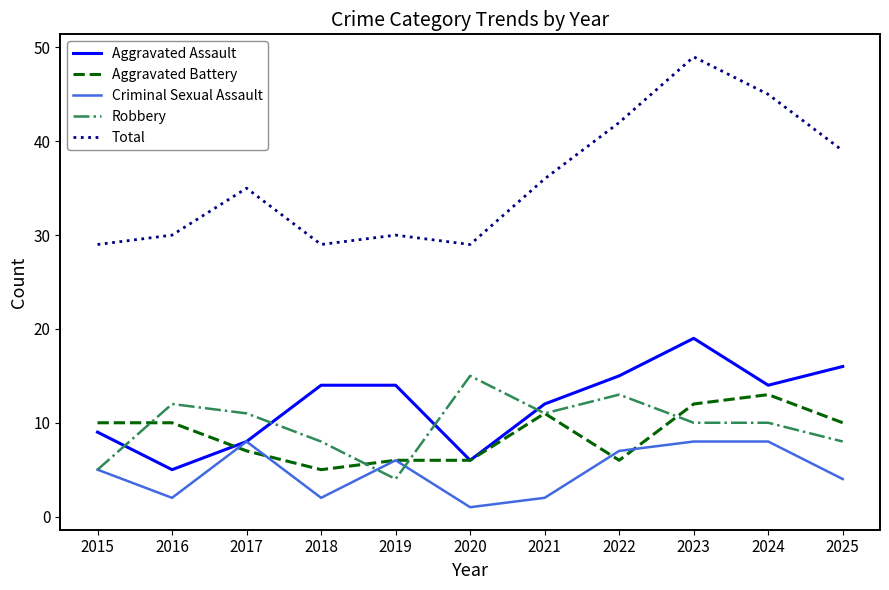

Reading left to right, transcribe all the data shown in this chart.

Aggravated Assault: 2015=9	2016=5	2017=8	2018=14	2019=14	2020=6	2021=12	2022=15	2023=19	2024=14	2025=16
Aggravated Battery: 2015=10	2016=10	2017=7	2018=5	2019=6	2020=6	2021=11	2022=6	2023=12	2024=13	2025=10
Criminal Sexual Assault: 2015=5	2016=2	2017=8	2018=2	2019=6	2020=1	2021=2	2022=7	2023=8	2024=8	2025=4
Robbery: 2015=5	2016=12	2017=11	2018=8	2019=4	2020=15	2021=11	2022=13	2023=10	2024=10	2025=8
Total: 2015=29	2016=30	2017=35	2018=29	2019=30	2020=29	2021=36	2022=42	2023=49	2024=45	2025=39